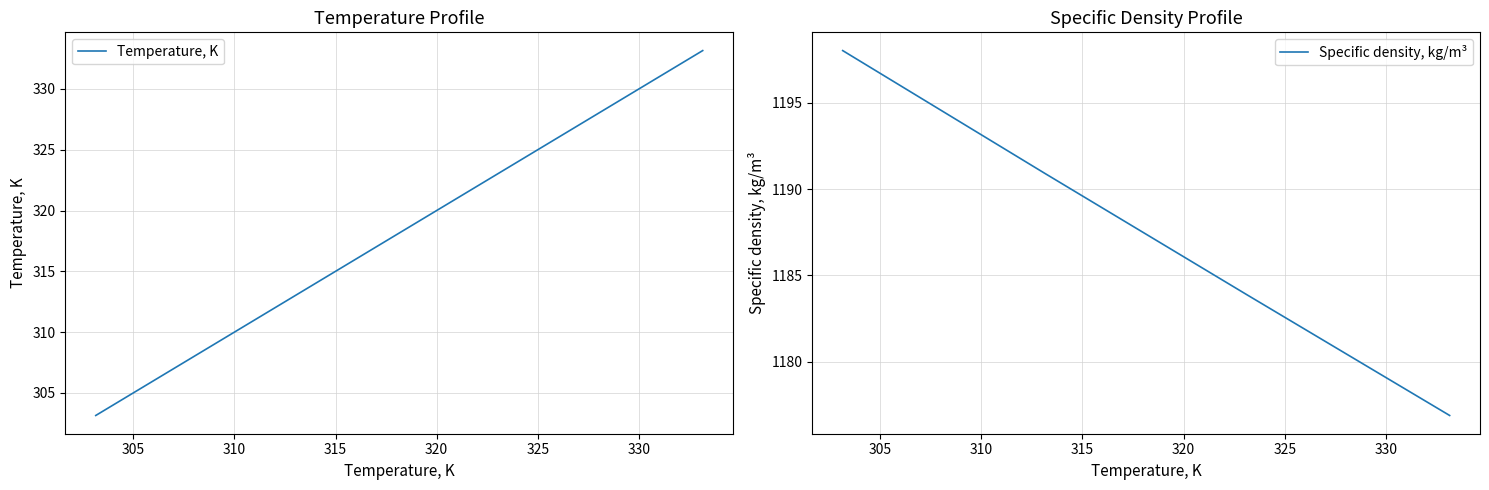

True or false: Temperature, K has more than 0 interior local peaks.

False